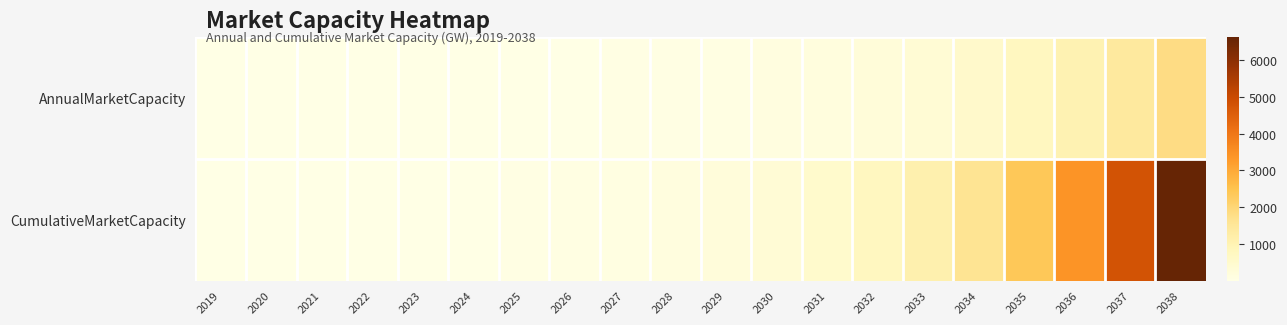

What is the minimum value shown in the chart?

1.3